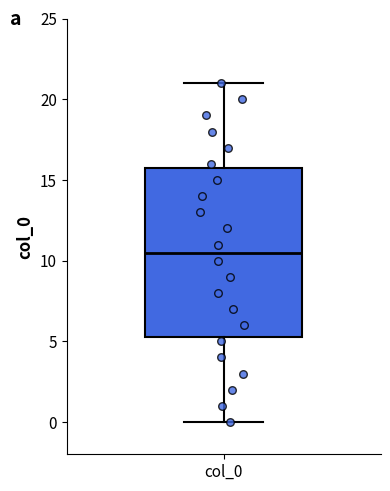

Where does the lower whisker of the box for col_0 end on the y-axis? The values are not printed on the chart, so give them approximately, as read against the axis.

0.0